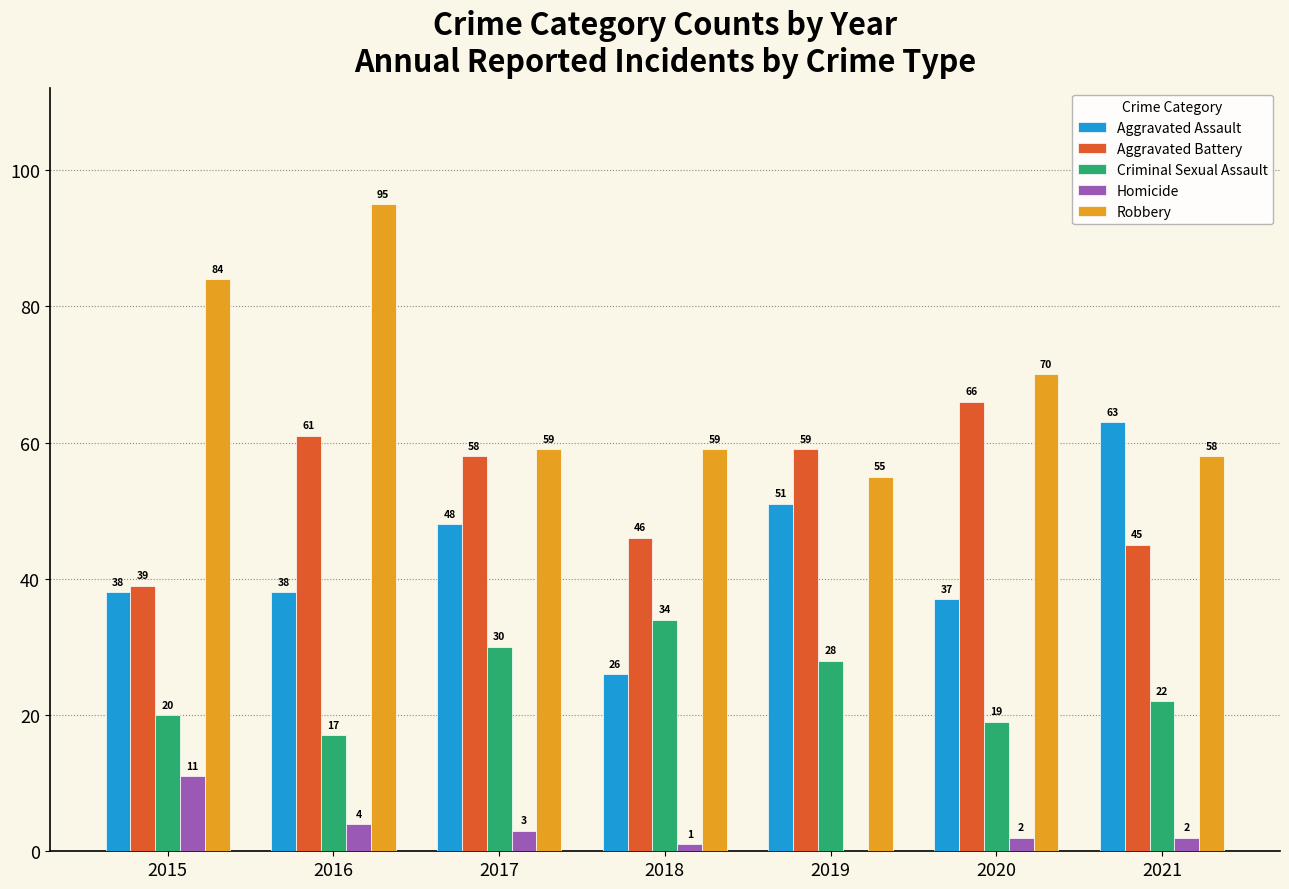

What are all the series names shown in the legend?

Aggravated Assault, Aggravated Battery, Criminal Sexual Assault, Homicide, Robbery